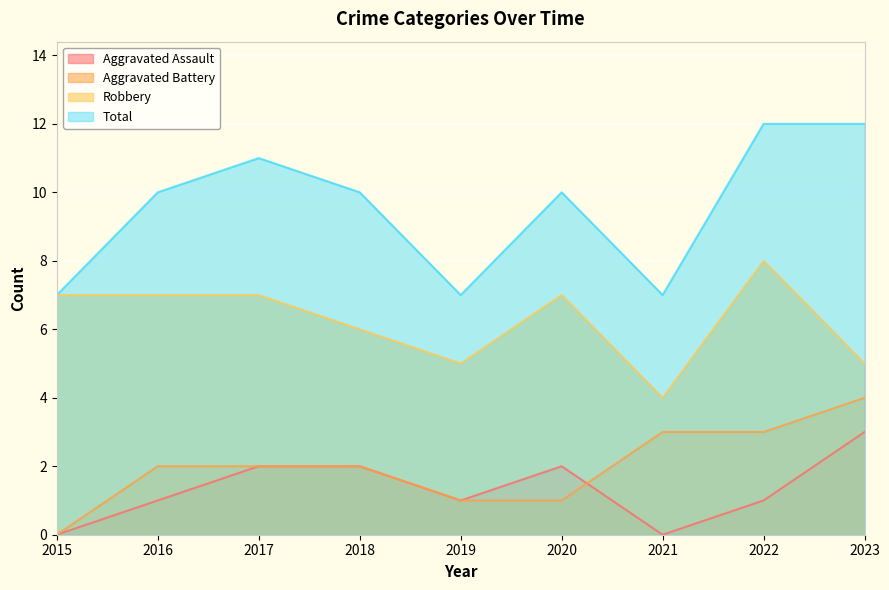

Count the number of categories in the chart.

9